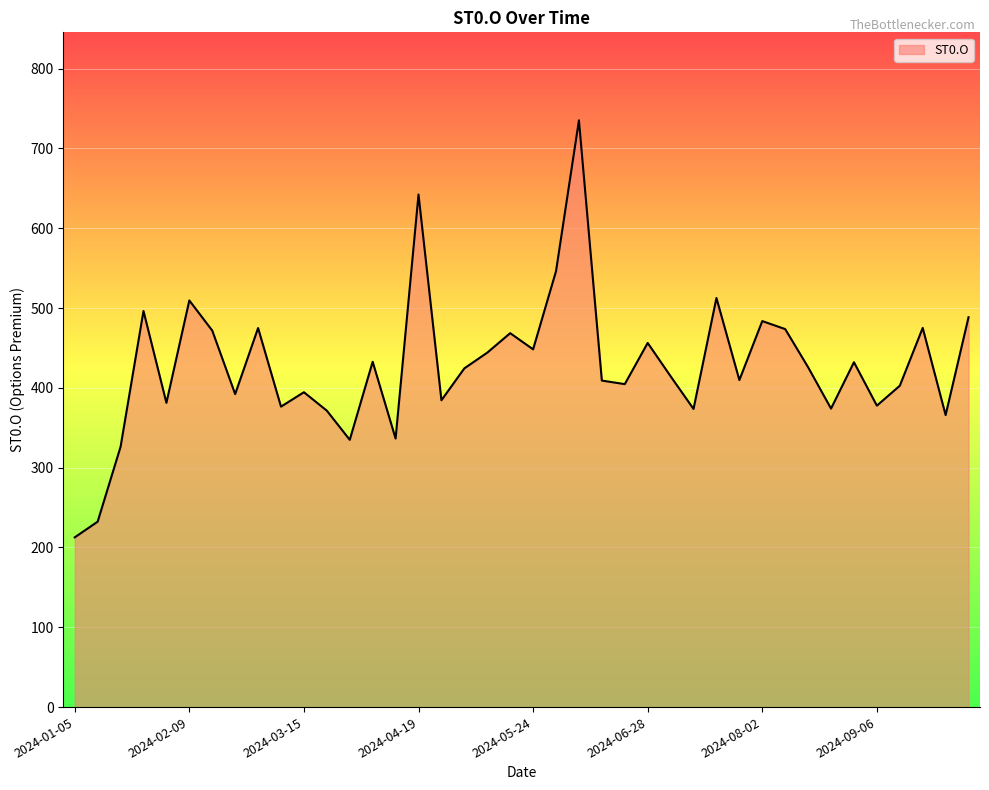

What is the difference between the maximum and minimum values?

522.5